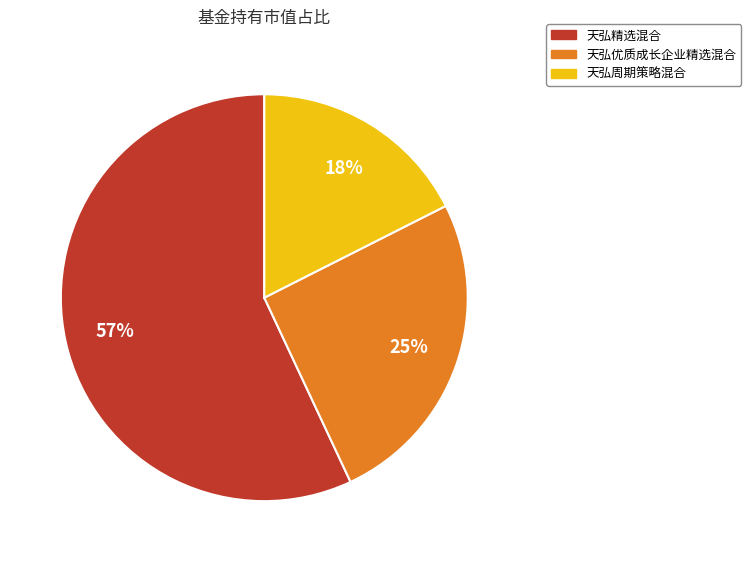

Between 天弘精选混合 and 天弘优质成长企业精选混合, which is larger?

天弘精选混合